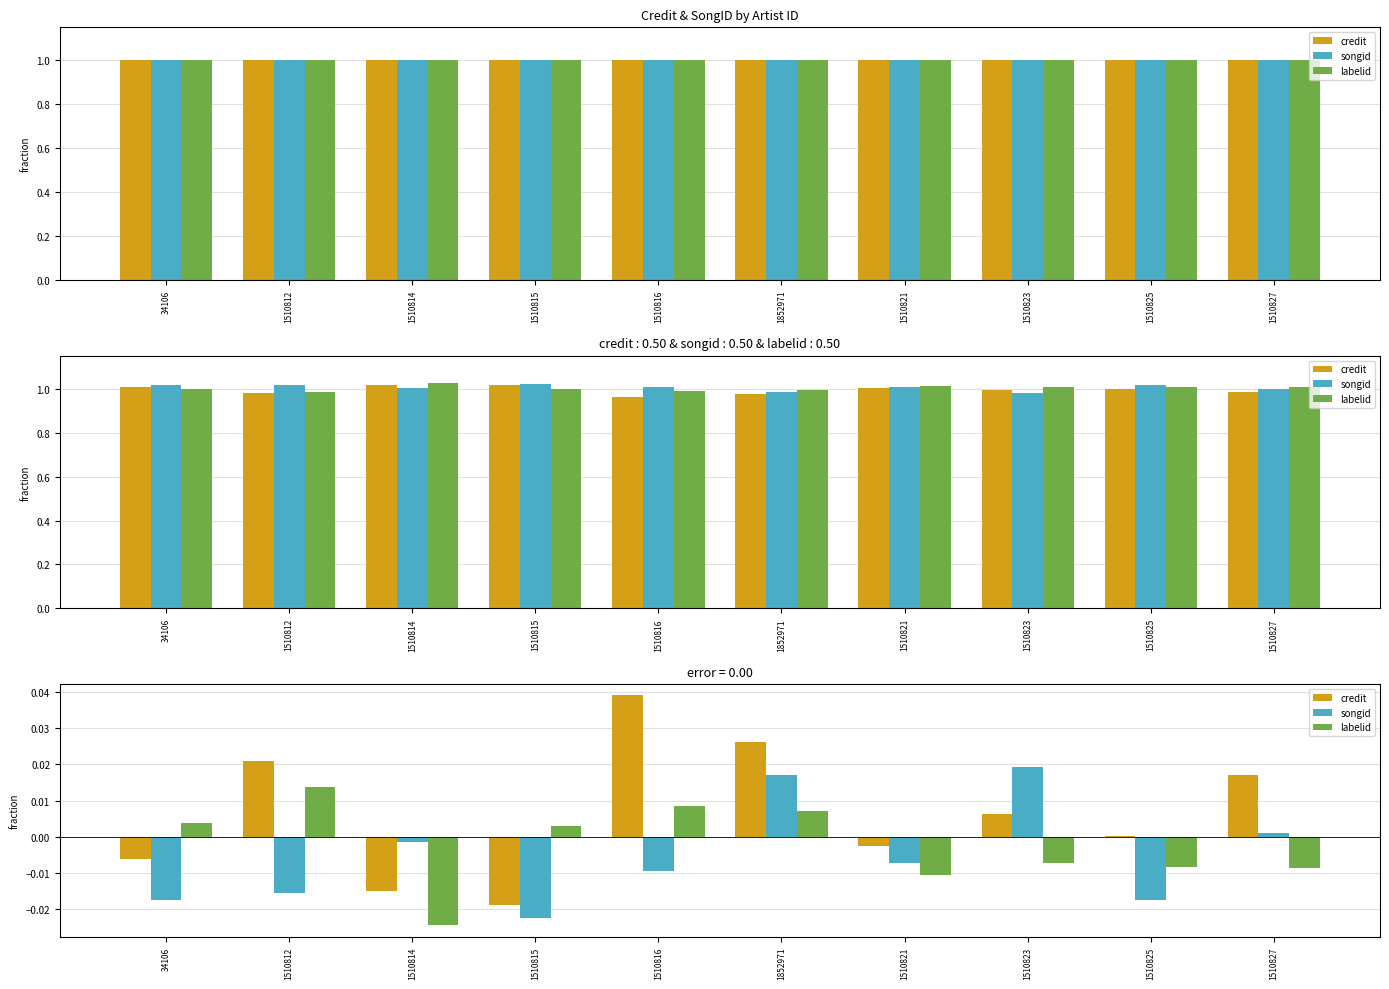

What is the sum of the credit values at 1510812 and 1510816?

0.1